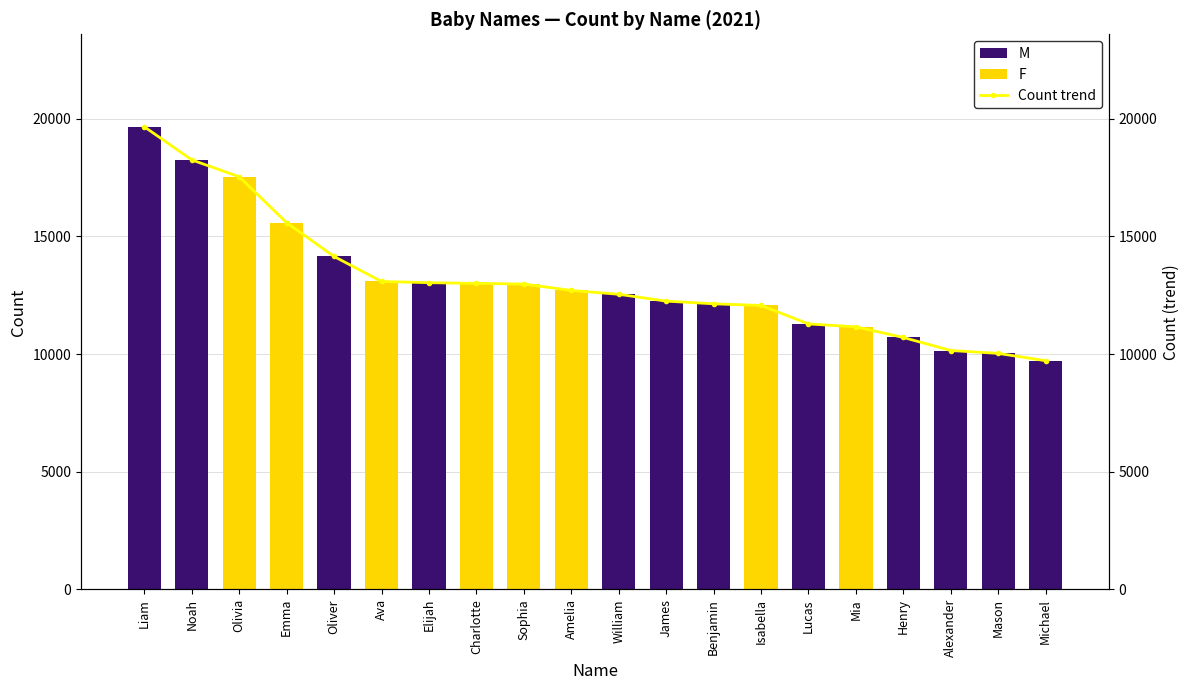

Reading right to left, list all the values displayed in this chart.

9717	10029	10151	10705	11157	11281	12066	12136	12250	12541	12704	12976	13003	13034	13084	14147	15581	17535	18252	19659